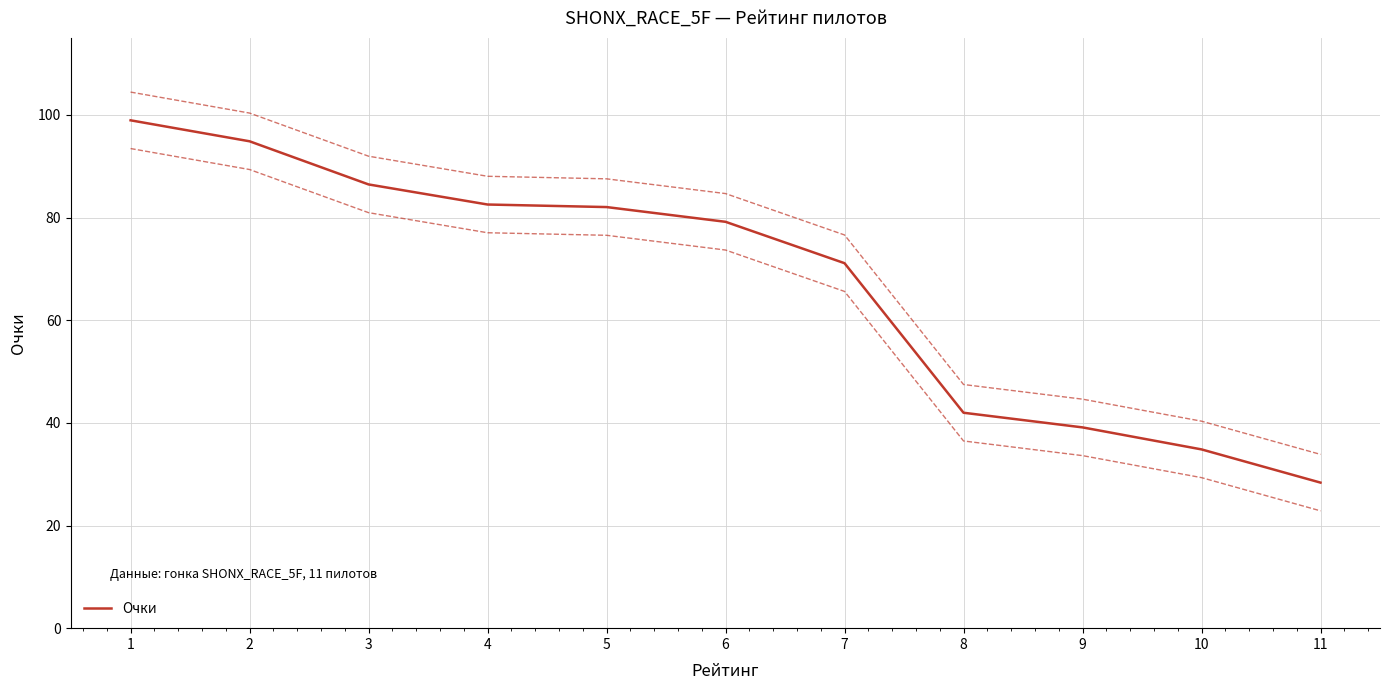

Where is the data nearest to the value 63?

7